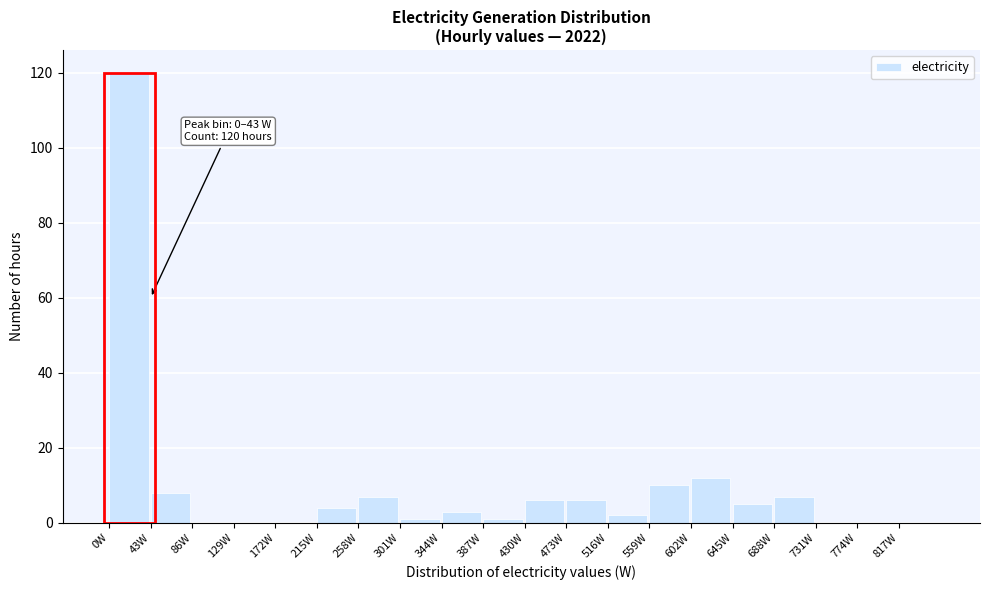

Which range on the x-axis has the tallest bar?

0 to 43